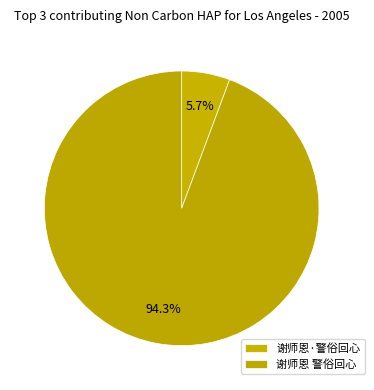

What is the change in value from 谢师恩·警俗回心 to 谢师恩 警俗回心?

+1130040